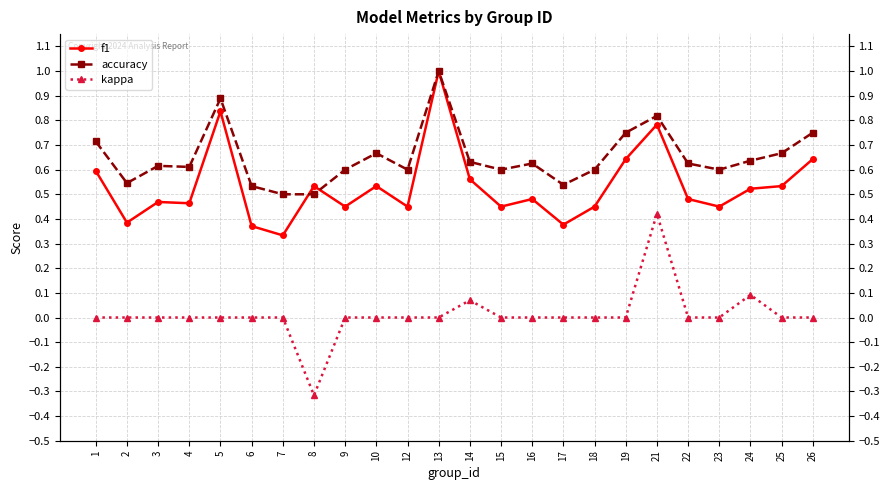

What is the maximum value for kappa?

0.4